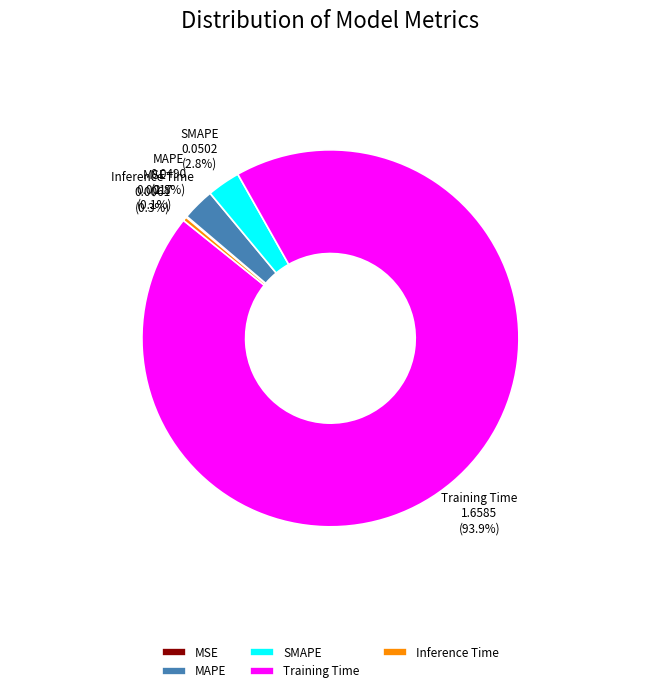

Combined, do Inference Time and SMAPE account for over 50%?

No